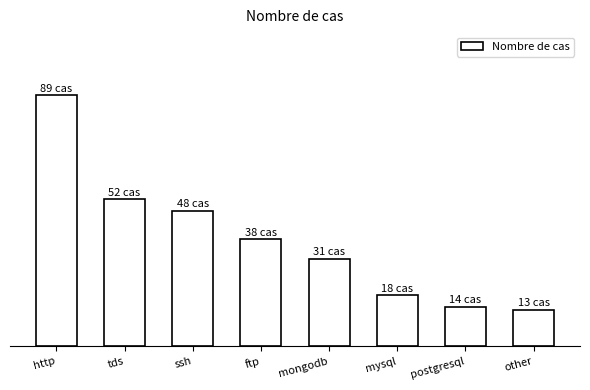

List the labels in order of value, smallest first.

other, postgresql, mysql, mongodb, ftp, ssh, tds, http